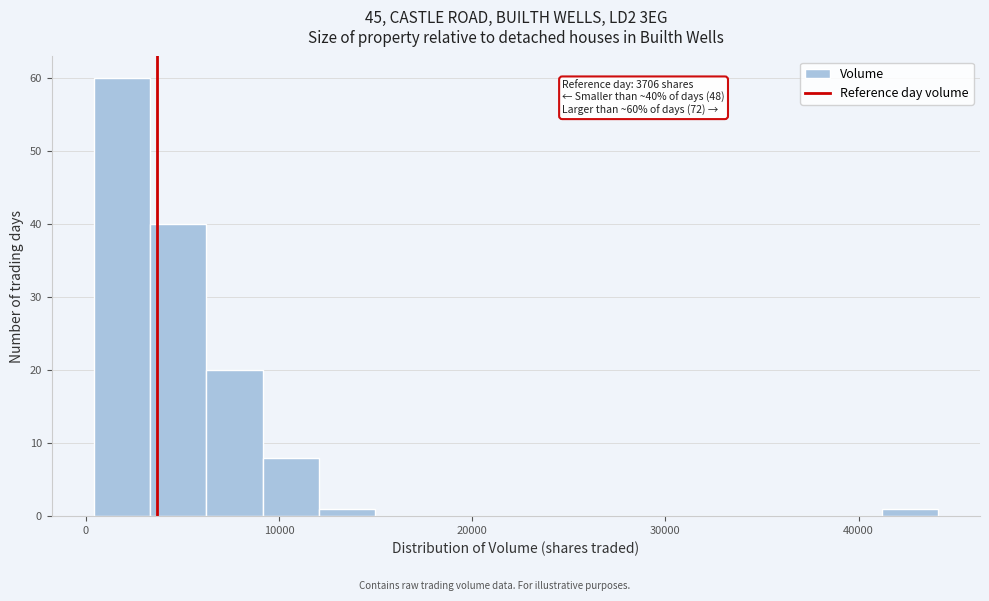

Around what value on the x-axis is the tallest bar? Give the approximate position of its centre, as read against the axis.

2000